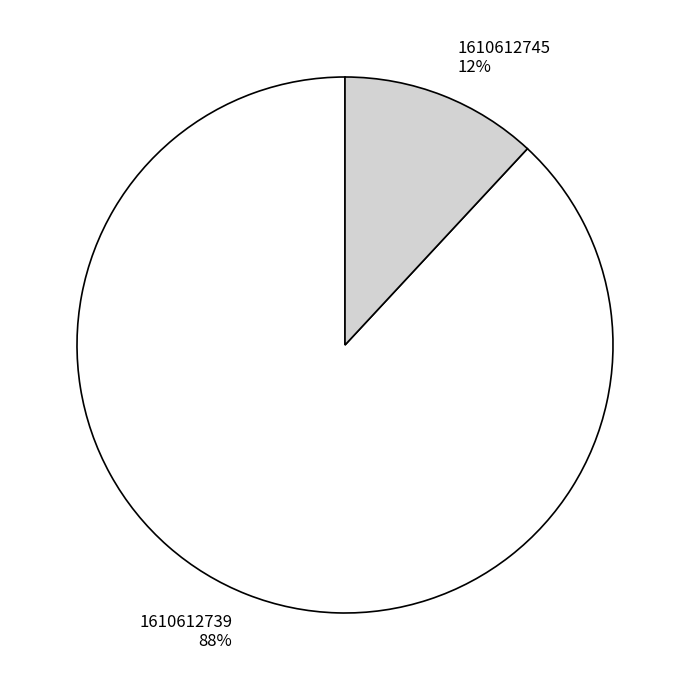

To the nearest percent, what is the average slice percentage?

50%